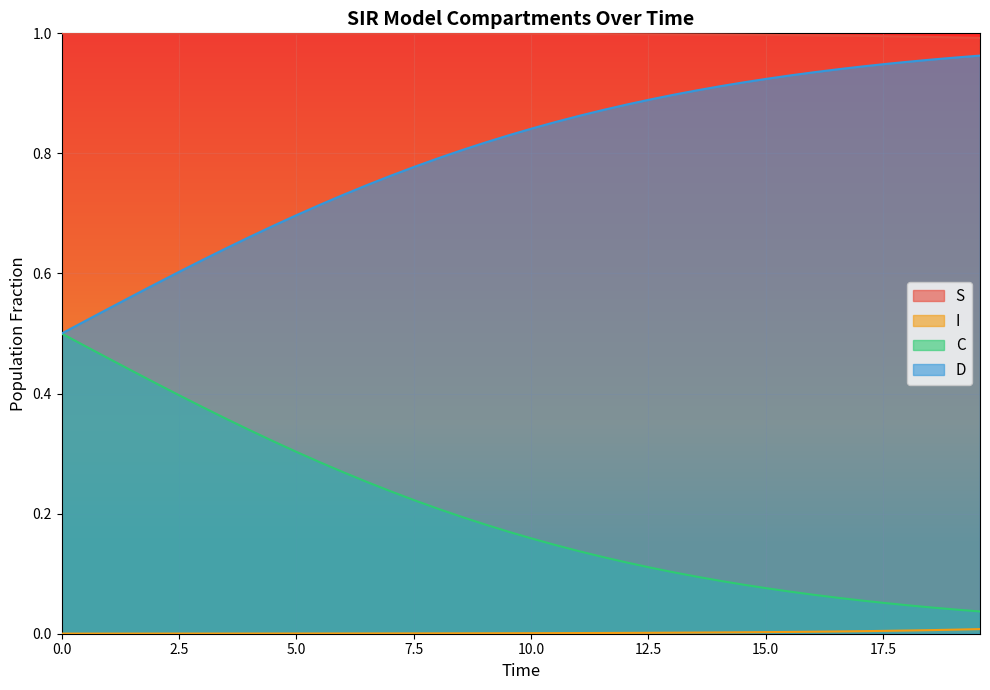

True or false: D and S intersect in this chart.

False